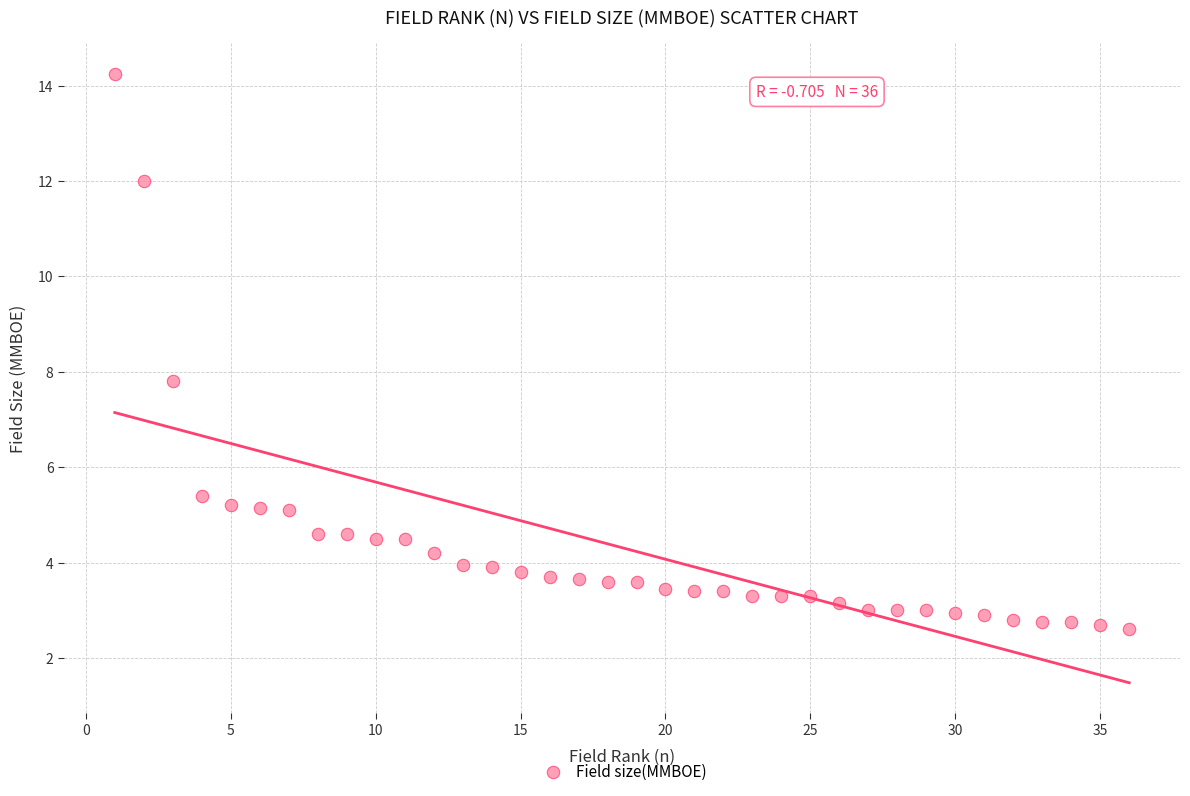

What Y value in the scatter plot is closest to 8?

7.8